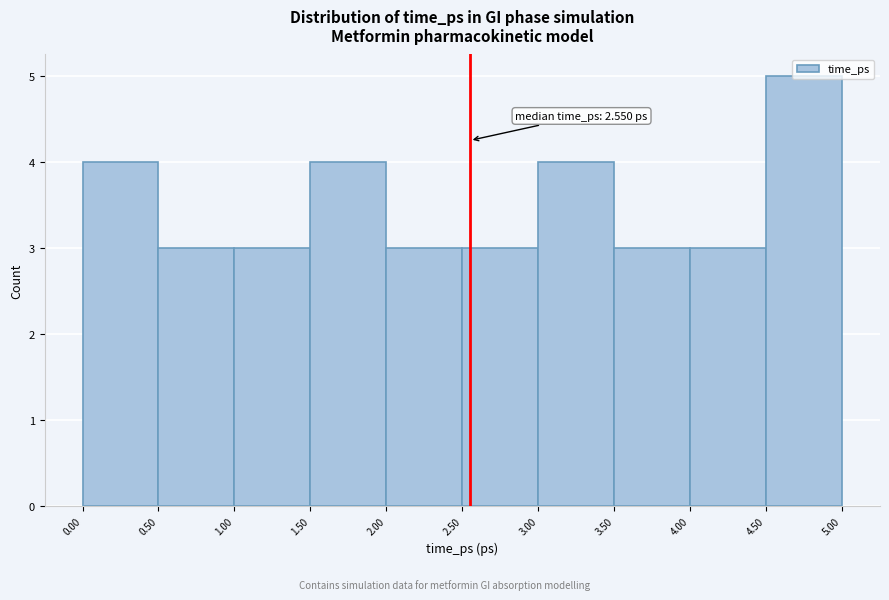

Which range on the x-axis has the tallest bar?

4.50 to 5.00